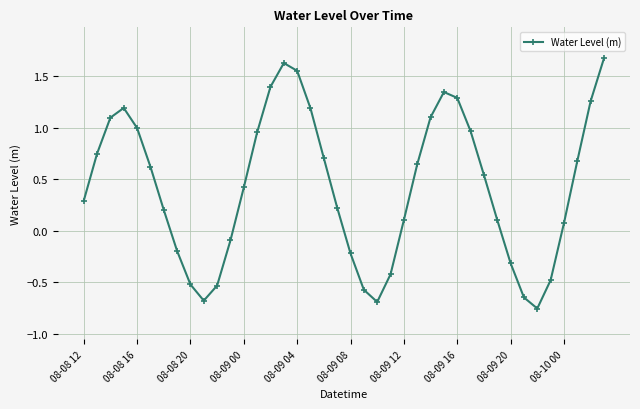

How many points are lower than both their immediate neighbors (excluding endpoints)?

3